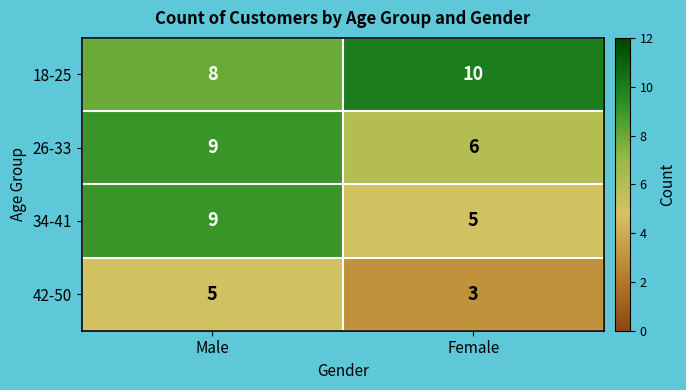

Between Male and Female, which series saw the biggest shift?

34-41